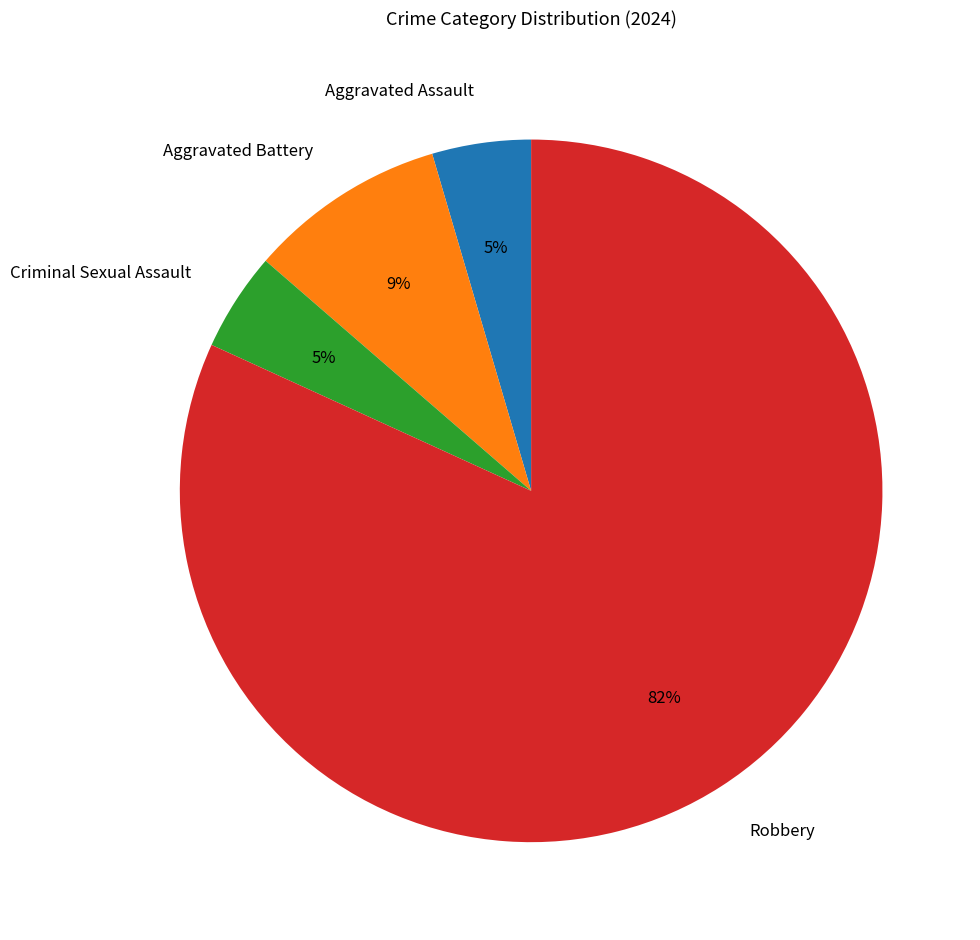

Does Robbery represent more than half of the total?

Yes